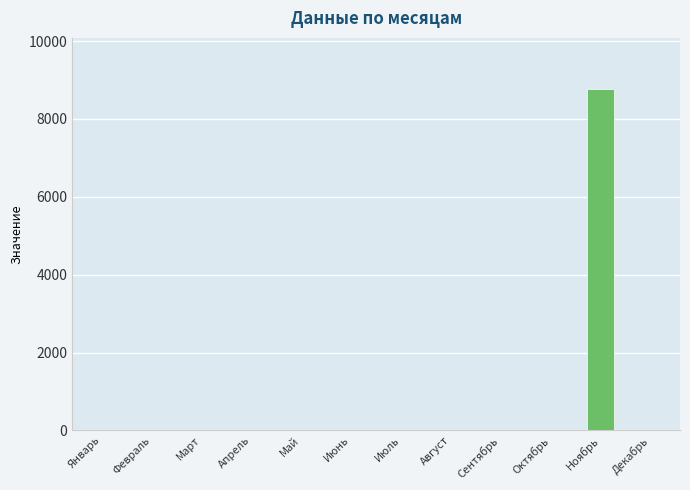

Which has a higher value, Ноябрь or Декабрь?

Ноябрь